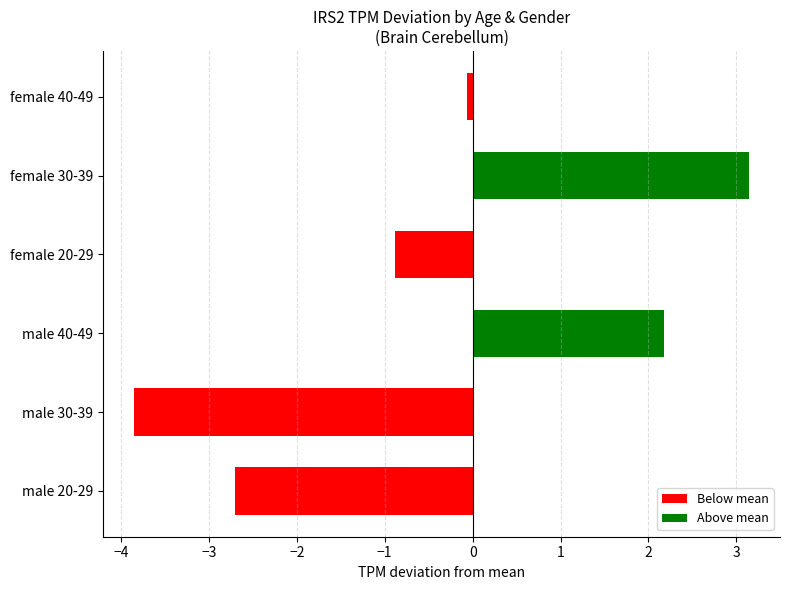

Which label corresponds to the largest value in the chart?

female 30-39